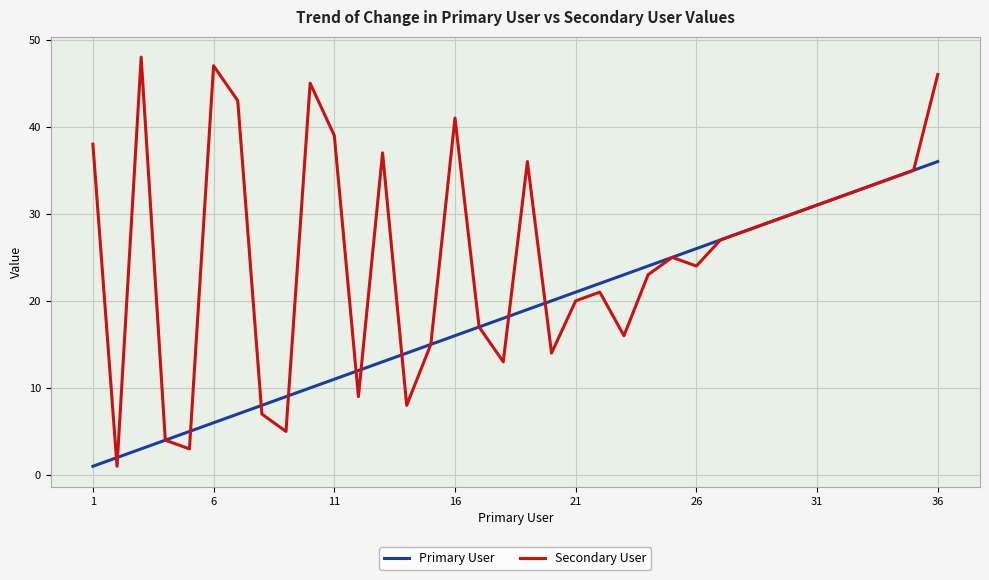

What is the greatest value displayed?

48